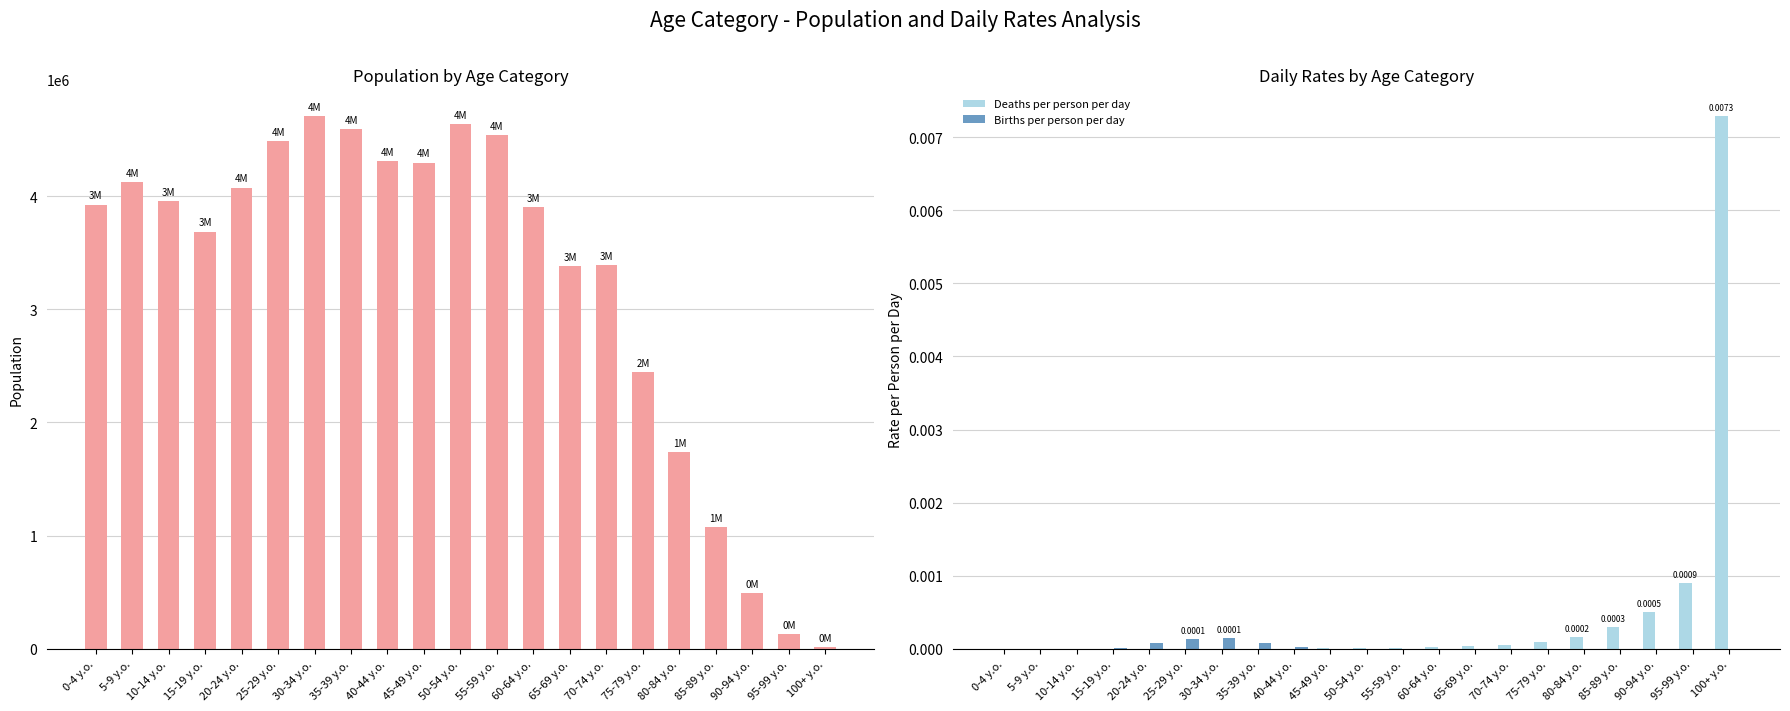

True or false: Population has a value of 3905000.0 at 60-64 y.o..

True